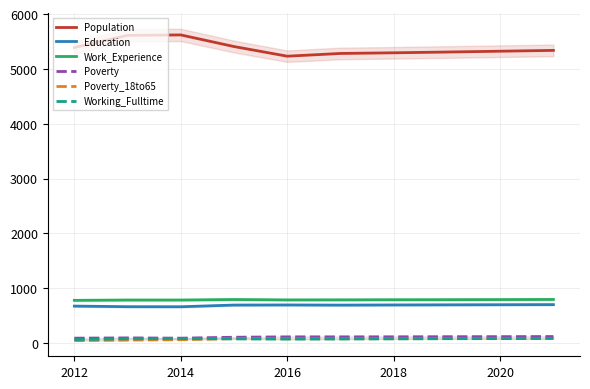

True or false: Poverty_18to65 and Population intersect in this chart.

False